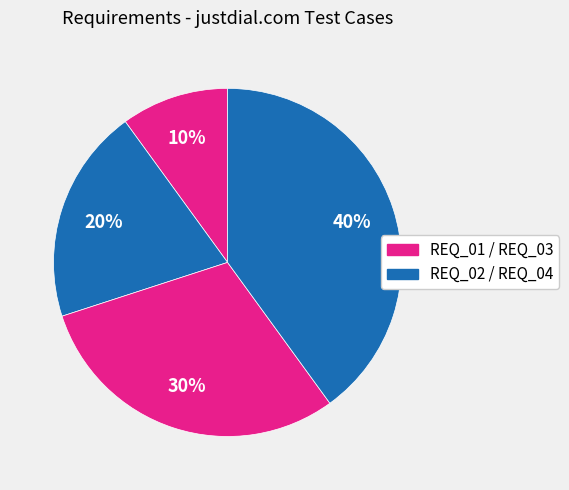

Rank the categories by value from lowest to highest.

REQ_01, REQ_02, REQ_03, REQ_04